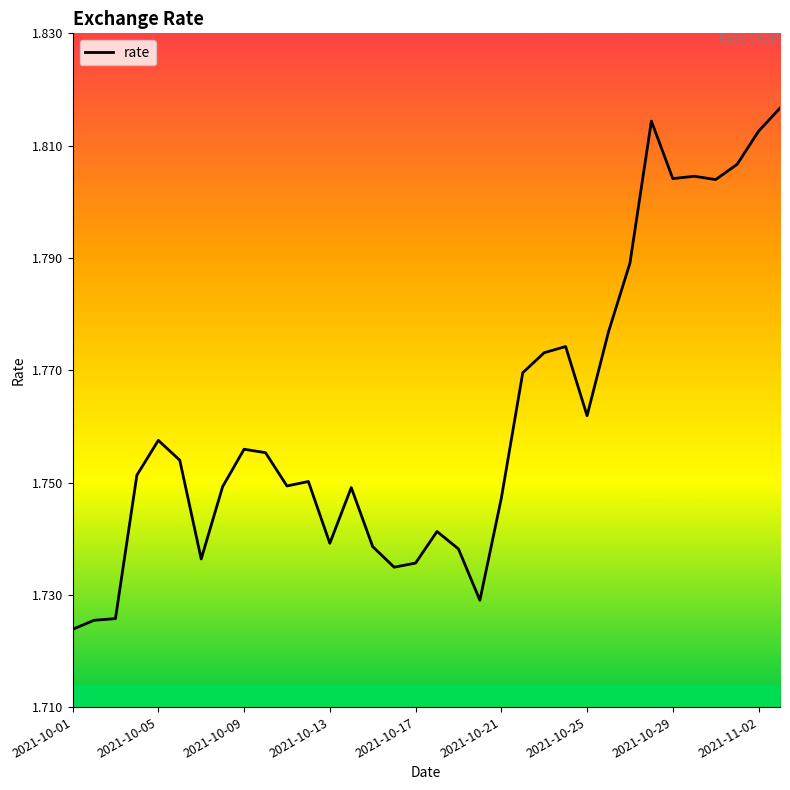

What is the maximum value shown in the chart?

1.8